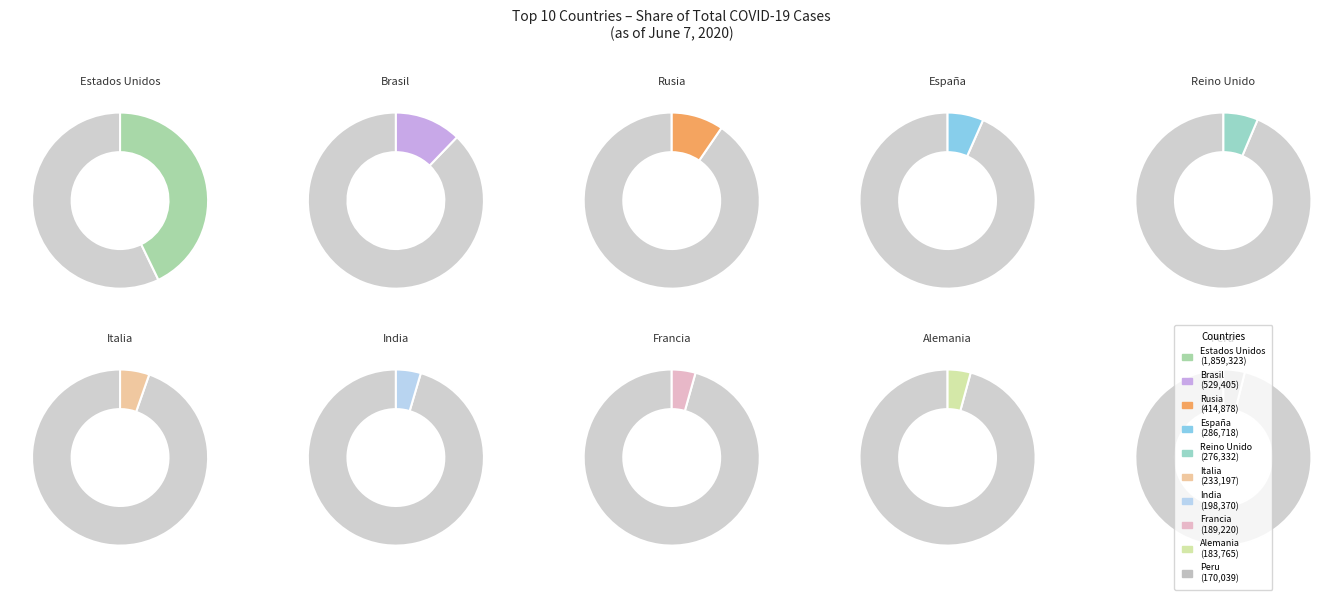

What percentage is the Italia slice, to the nearest percent?

5%